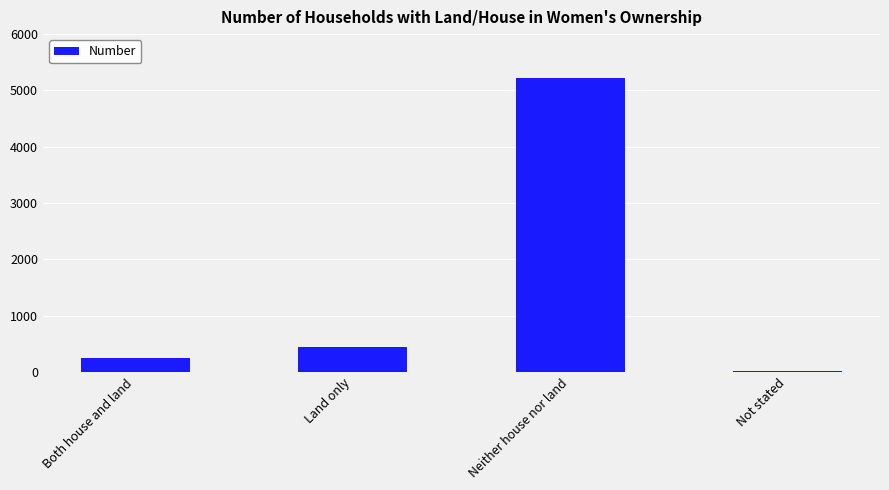

Which has a higher value, Land only or Neither house nor land?

Neither house nor land